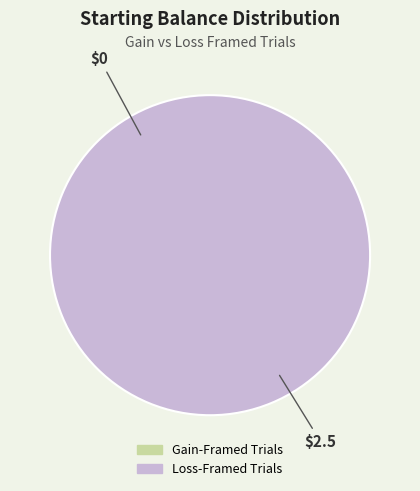

Does Loss-Framed Trials.xlsx represent more than half of the total?

Yes